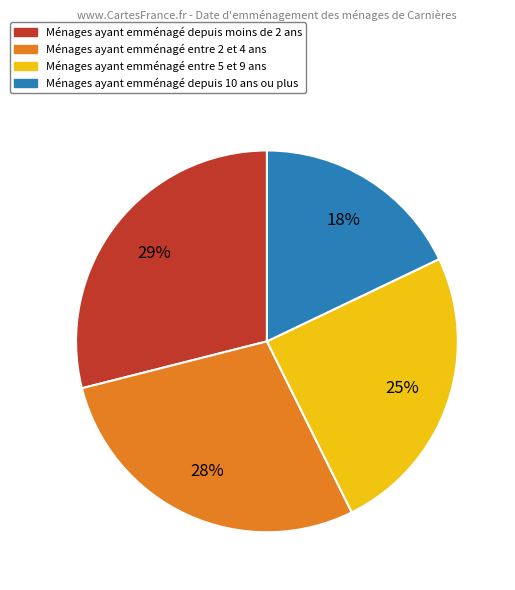

Does any single category account for the majority?

No